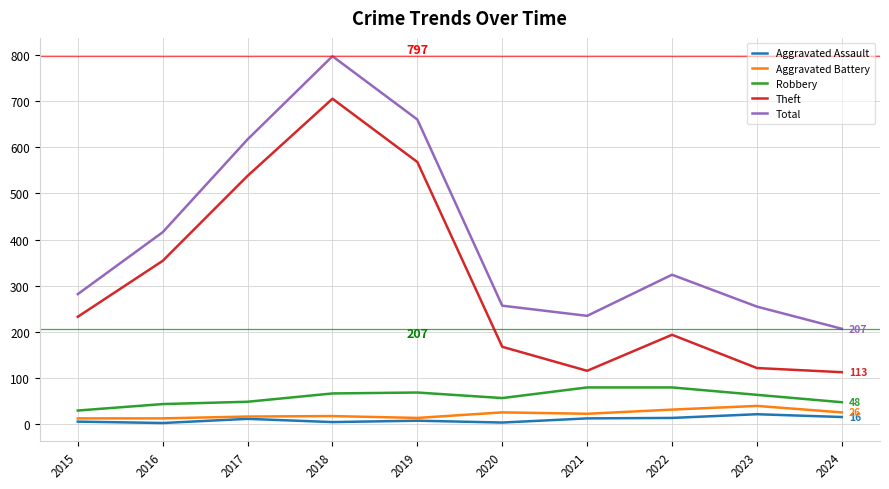

How many interior local peaks does the Total series have?

2